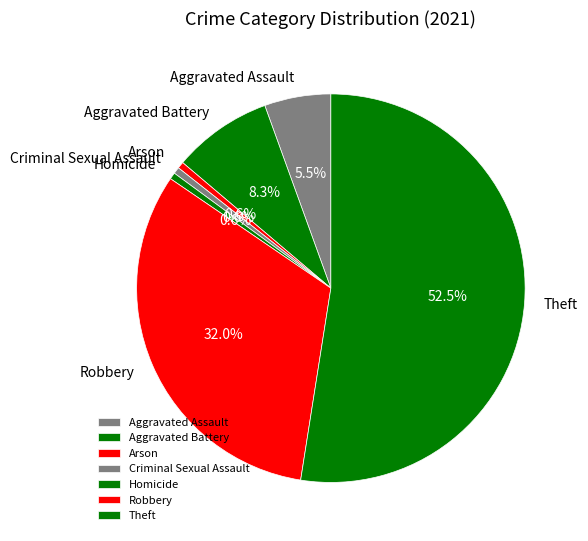

Count the number of slices in the pie.

7